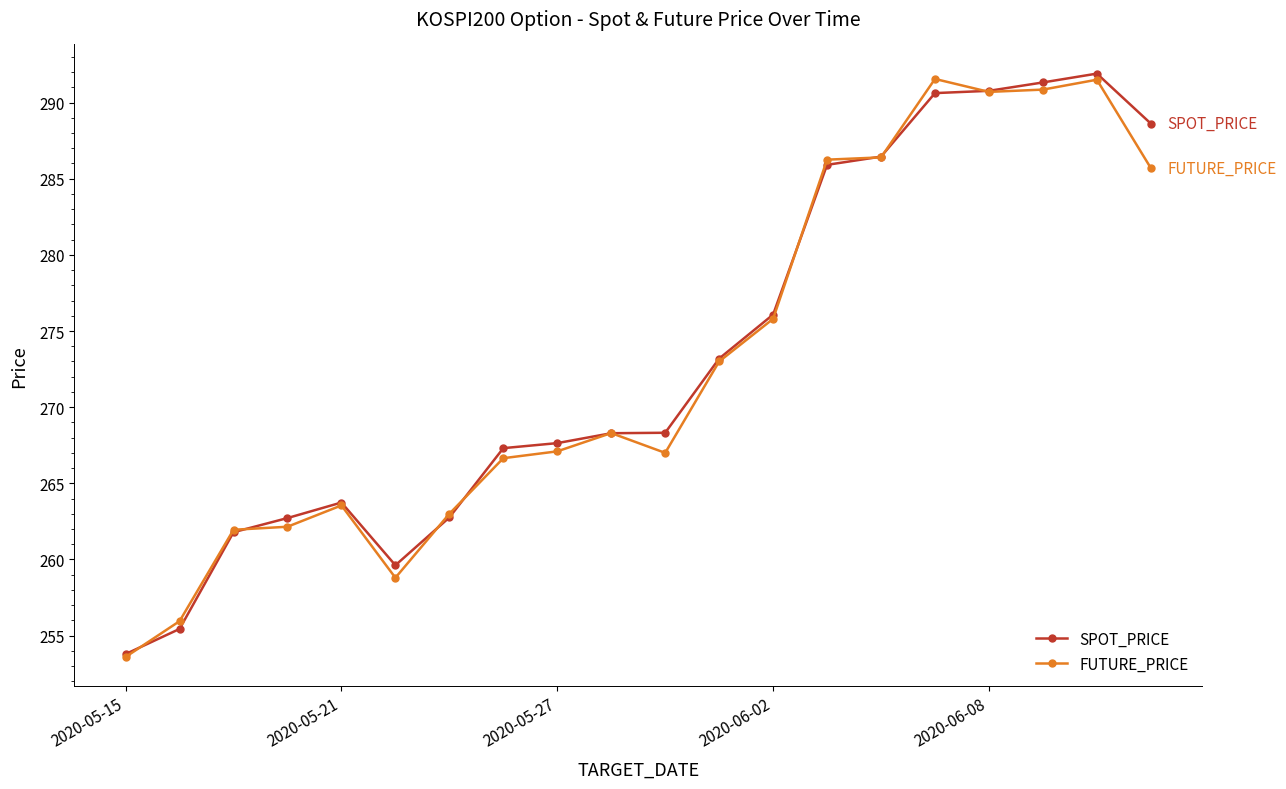

True or false: SPOT_PRICE has more than 1 interior local peaks.

True